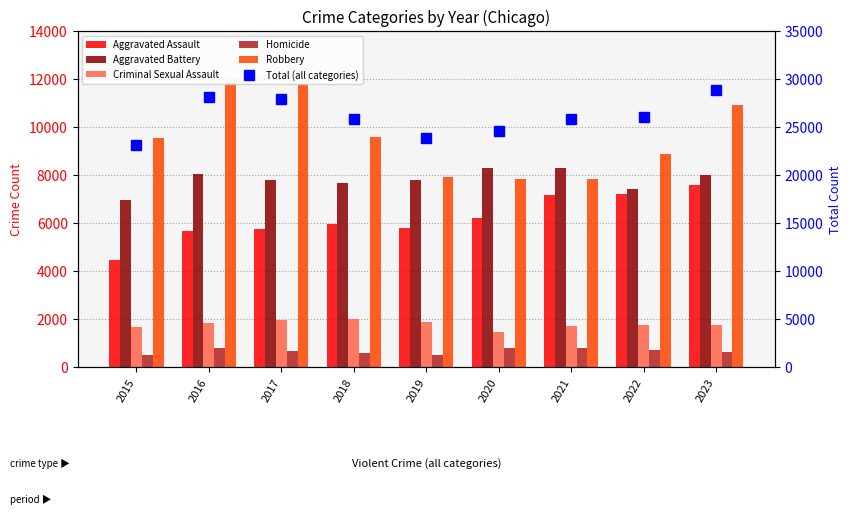

Reading left to right, transcribe all the data shown in this chart.

Aggravated Assault: 2015=4450	2016=5671	2017=5759	2018=5953	2019=5806	2020=6221	2021=7185	2022=7227	2023=7595
Aggravated Battery: 2015=6977	2016=8026	2017=7788	2018=7678	2019=7795	2020=8277	2021=8281	2022=7428	2023=7989
Criminal Sexual Assault: 2015=1677	2016=1828	2017=1948	2018=2001	2019=1892	2020=1465	2021=1703	2022=1766	2023=1736
Homicide: 2015=495	2016=781	2017=671	2018=585	2019=494	2020=783	2021=803	2022=714	2023=622
Robbery: 2015=9526	2016=11841	2017=11784	2018=9573	2019=7905	2020=7813	2021=7821	2022=8874	2023=10918
Total (all categories): 2015=23125	2016=28147	2017=27950	2018=25790	2019=23892	2020=24559	2021=25793	2022=26009	2023=28860